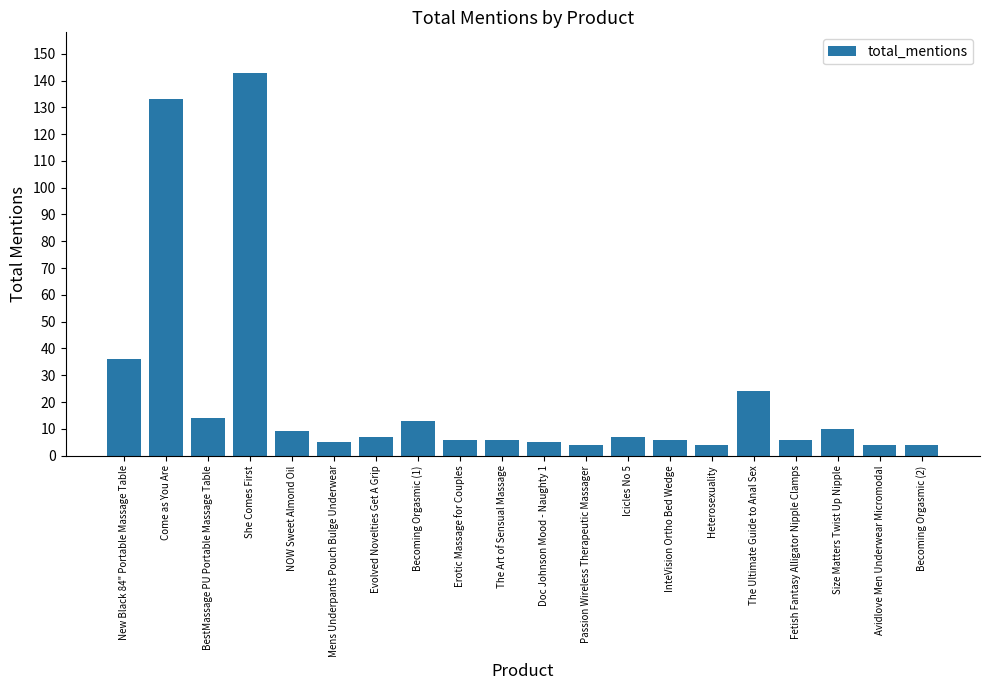

What is the minimum value shown in the chart?

4